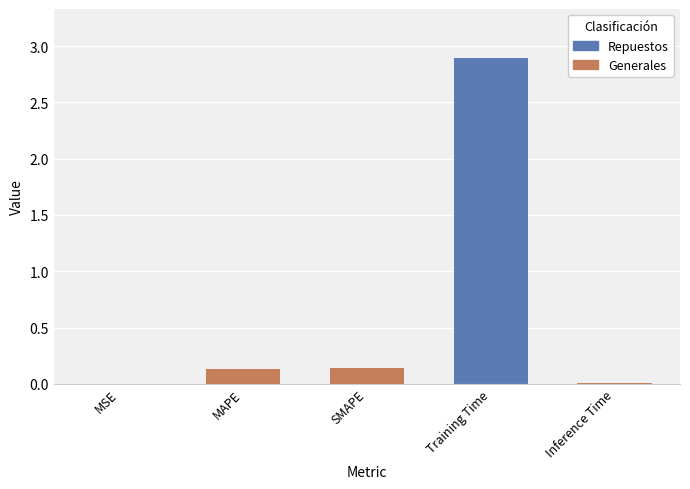

What is the average value?

0.6